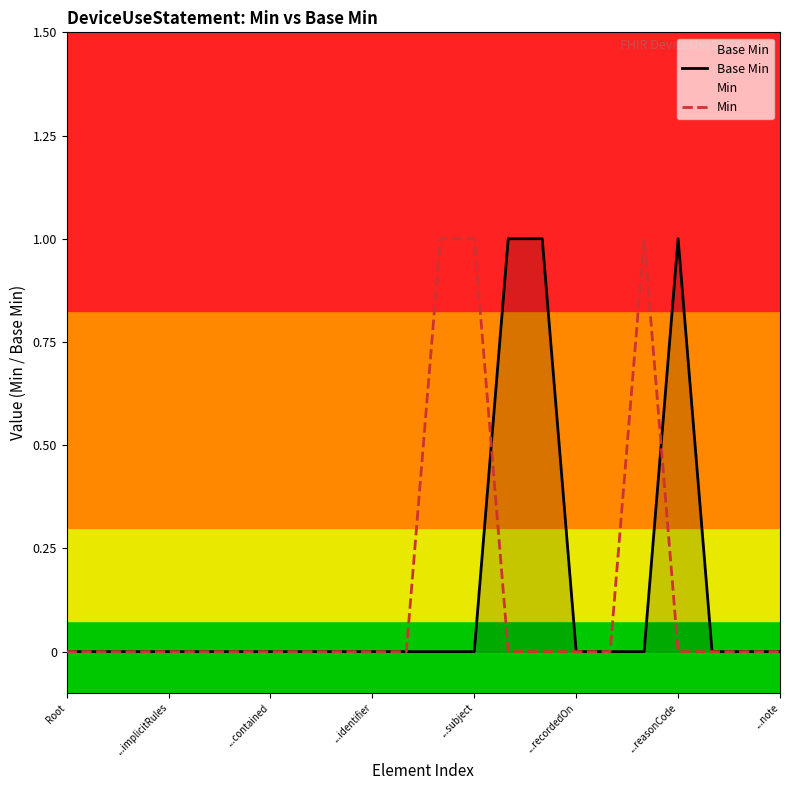

In Min, how many points are higher than both neighbors (excluding endpoints)?

1